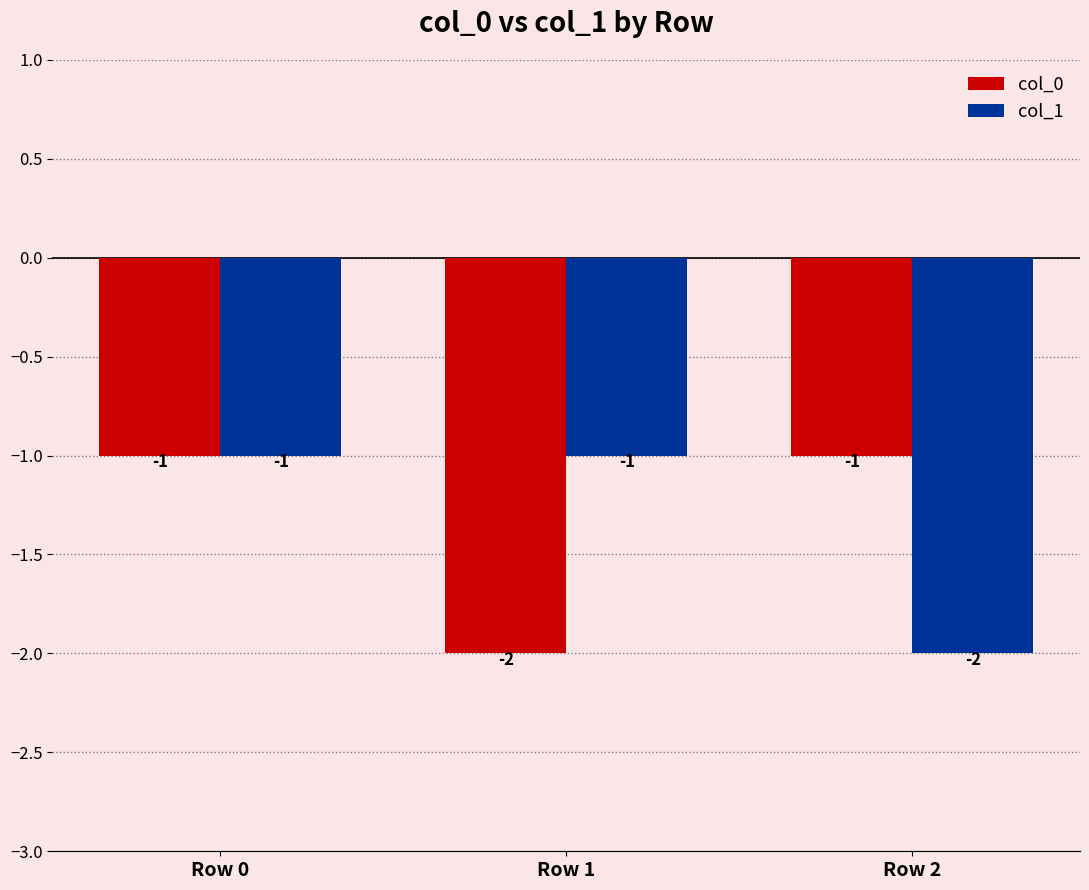

What is the sum of all col_0 values?

-4